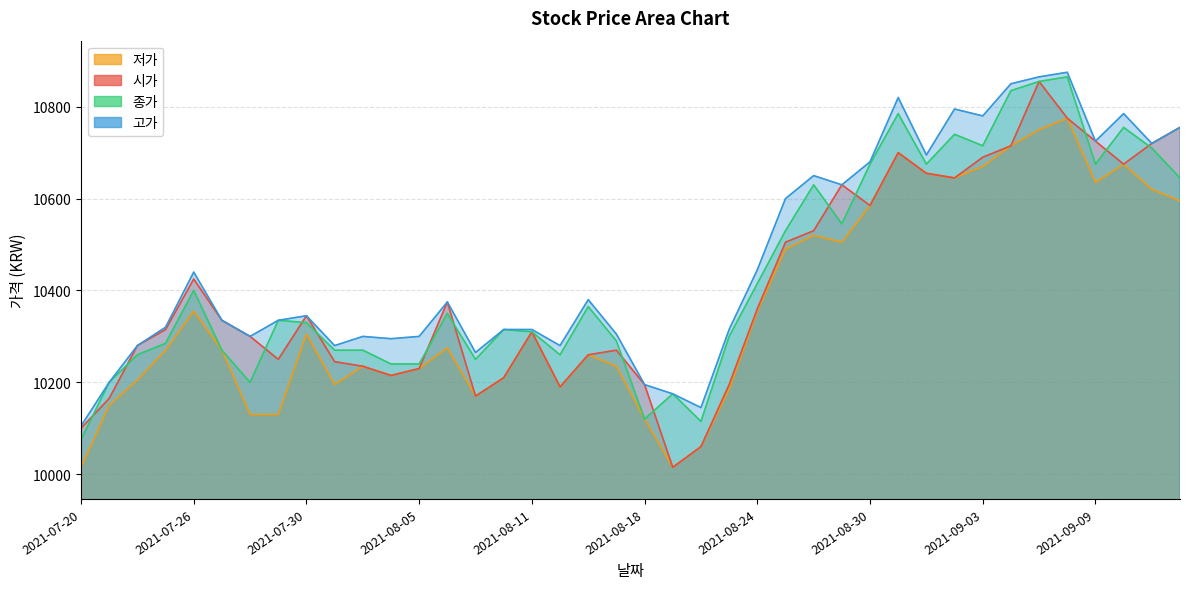

Reading left to right, list all the values displayed in this chart.

시가: 10100	10165	10280	10315	10425	10335	10300	10250	10345	10245	10235	10215	10230	10375	10170	10210	10310	10190	10260	10270	10195	10015	10060	10195	10360	10505	10530	10630	10585	10700	10655	10645	10690	10715	10855	10775	10725	10675	10720	10755
종가: 10075	10200	10260	10285	10400	10270	10200	10335	10330	10270	10270	10240	10240	10350	10250	10315	10310	10260	10365	10290	10120	10175	10115	10300	10415	10530	10630	10545	10675	10785	10675	10740	10715	10835	10855	10865	10675	10755	10710	10645
고가: 10105	10200	10280	10320	10440	10335	10300	10335	10345	10280	10300	10295	10300	10375	10265	10315	10315	10280	10380	10305	10195	10175	10145	10315	10445	10600	10650	10630	10680	10820	10695	10795	10780	10850	10865	10875	10725	10785	10720	10755
저가: 10015	10150	10205	10270	10355	10270	10130	10130	10305	10195	10235	10215	10230	10275	10170	10210	10310	10190	10260	10235	10120	10015	10060	10185	10355	10490	10520	10505	10585	10700	10655	10645	10670	10715	10750	10775	10635	10675	10620	10595